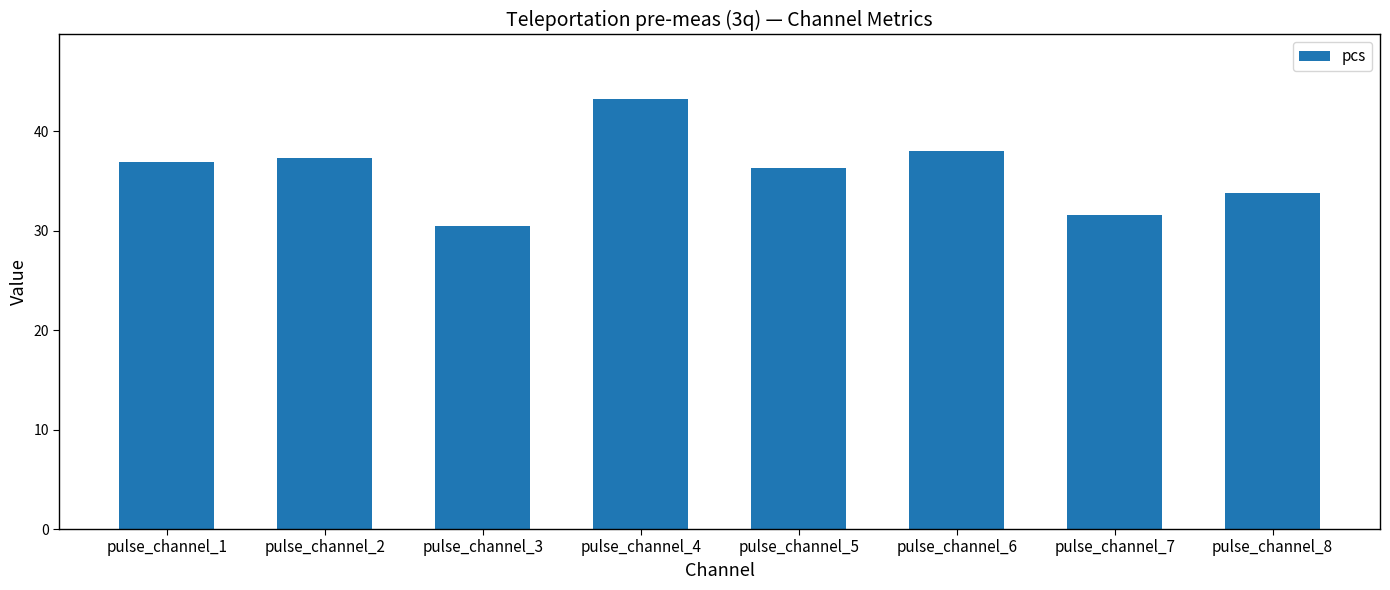

The value at pulse_channel_3 is 30.5. True or false?

True